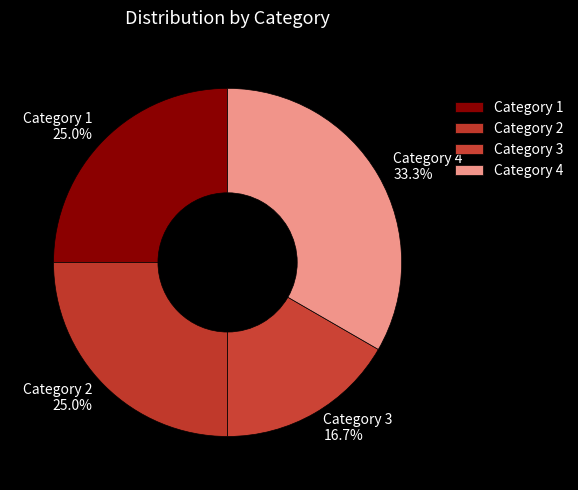

Count the number of slices in the pie.

4